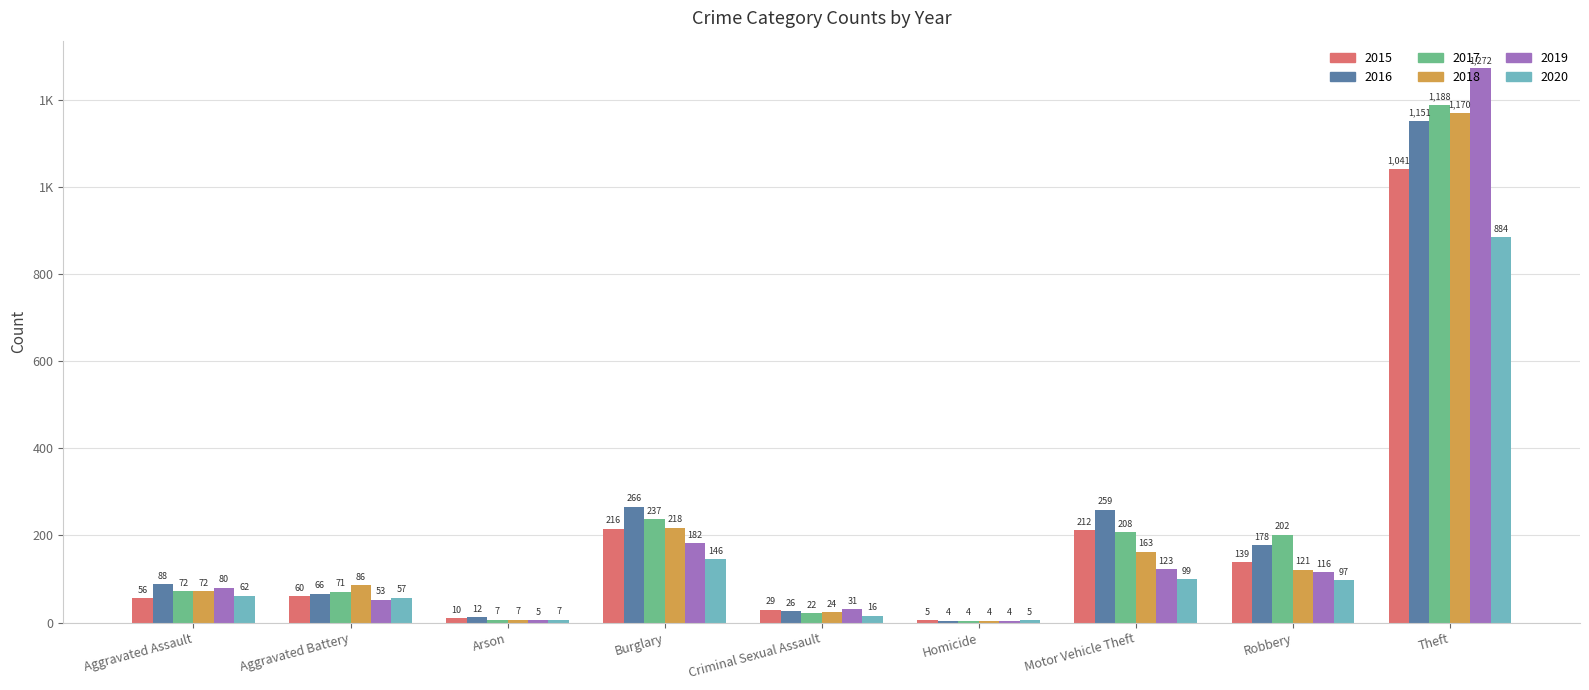

Between Aggravated Battery and Theft, which series saw the biggest shift?

2019